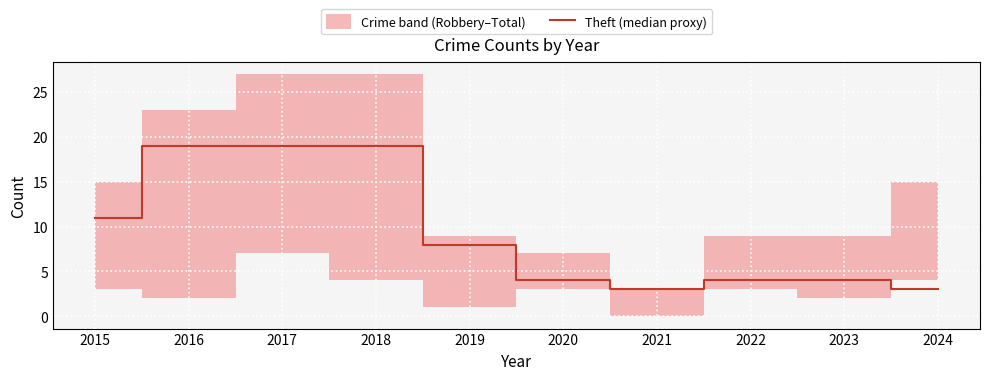

How many points are lower than both their immediate neighbors (excluding endpoints)?

1